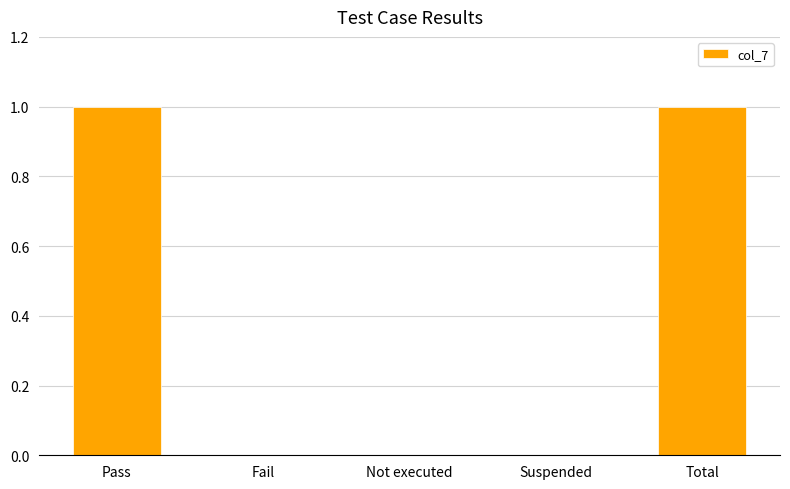

The chart shows a value of 0 at Fail. True or false?

True